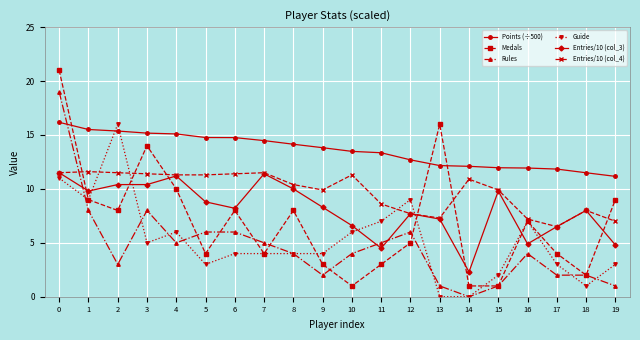

True or false: Medals has a value of 1.6 at 12.

False